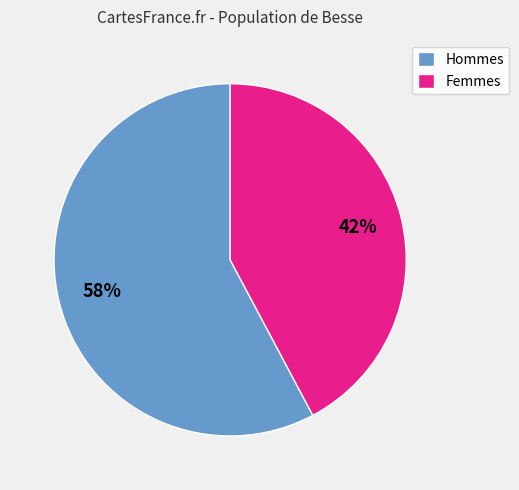

Is the sum of Femmes and Hommes greater than half?

Yes